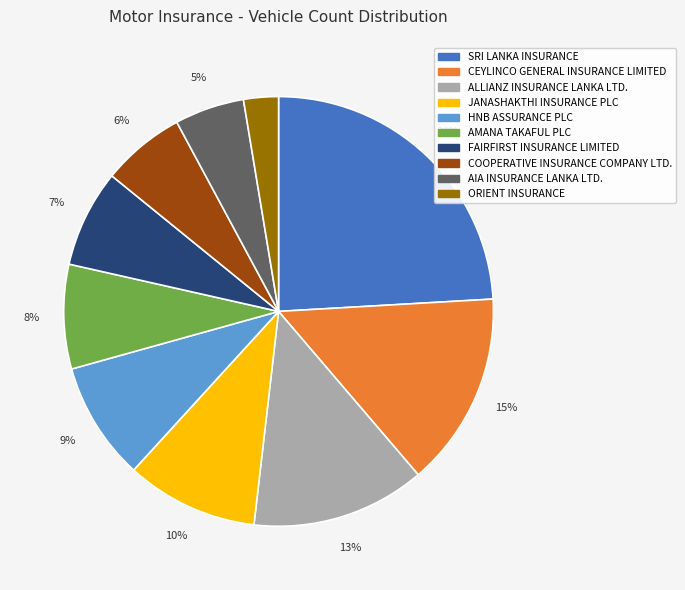

What is the smallest slice in the pie chart?

ORIENT INSURANCE